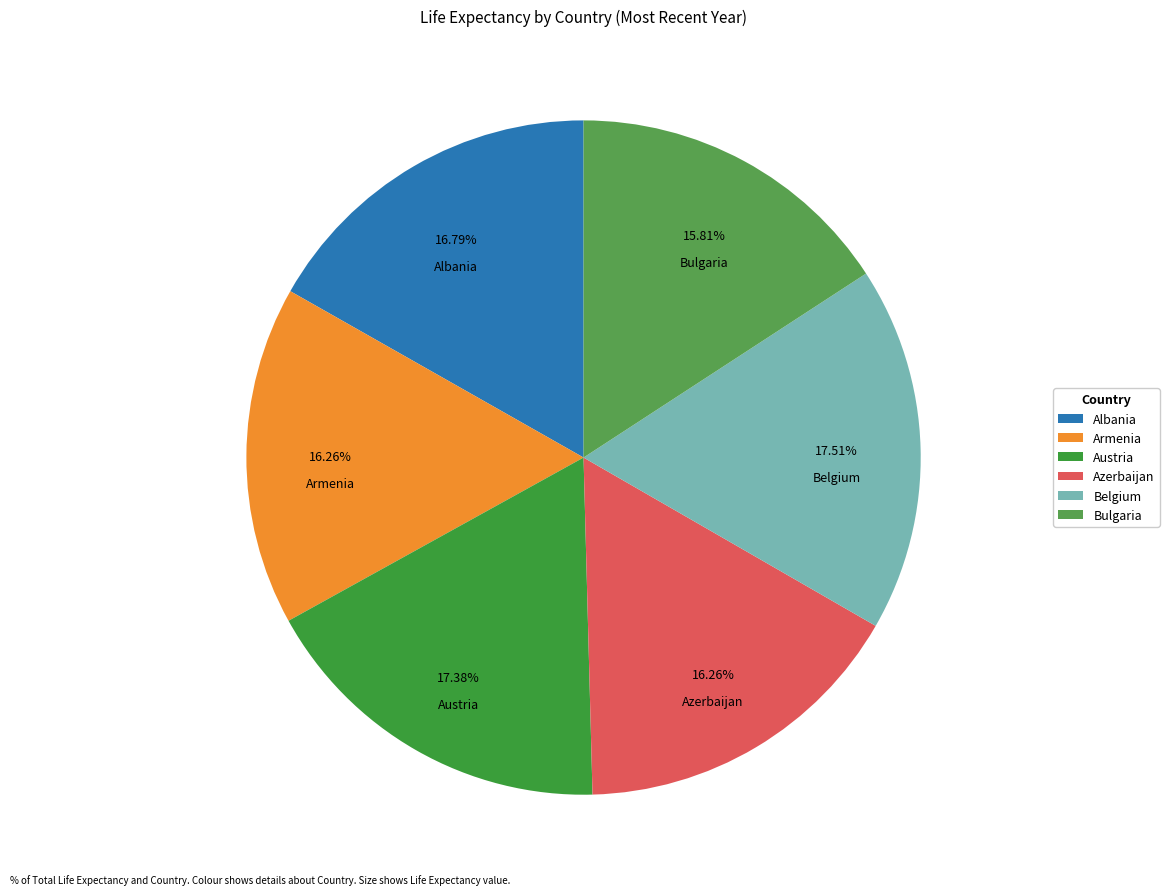

Is the sum of Belgium and Bulgaria greater than half?

No